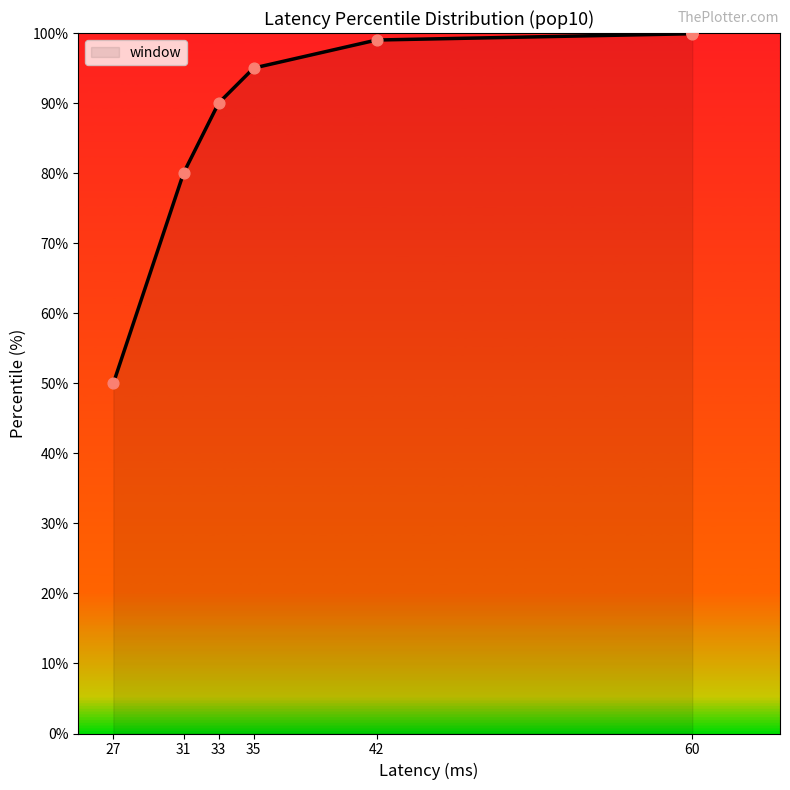

What is the ratio of the value at 33 to the value at 27?

1.8